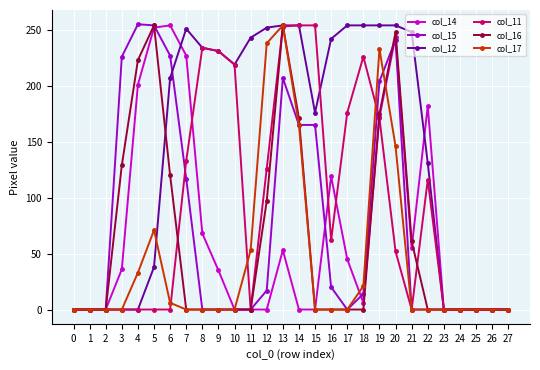

True or false: col_11 has more than 1 interior local peaks.

True